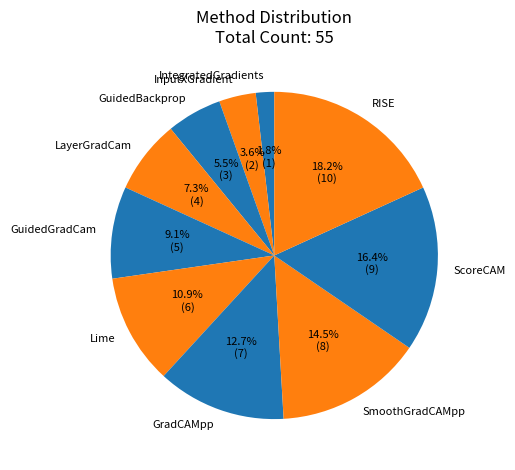

Which slice is the largest?

RISE